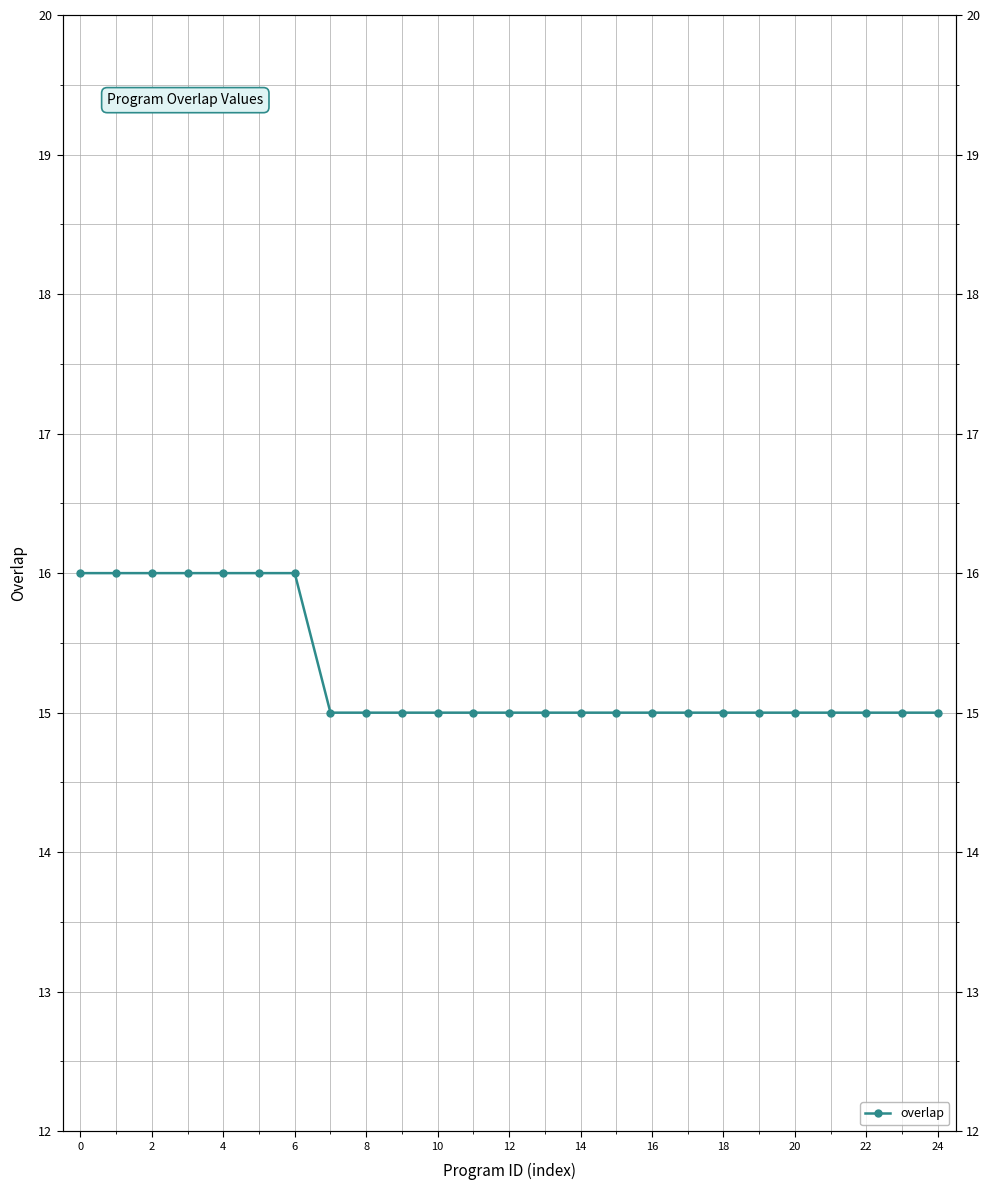

What is the smallest value displayed?

15